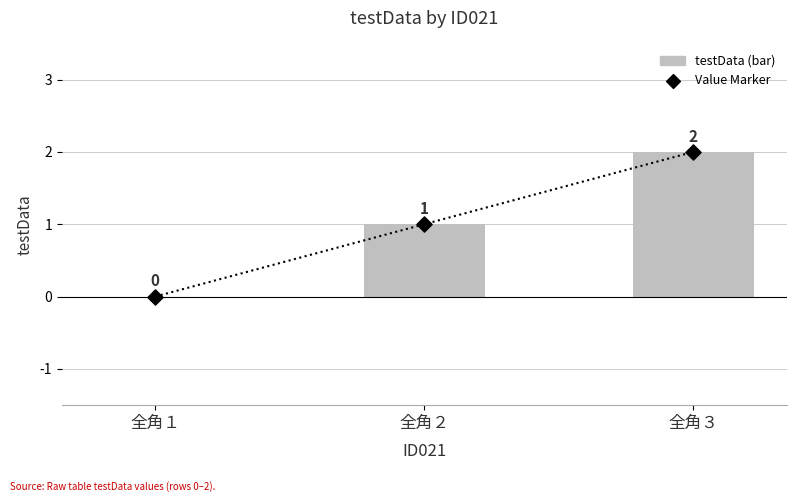

Which series reaches the minimum Y coordinate?

testData